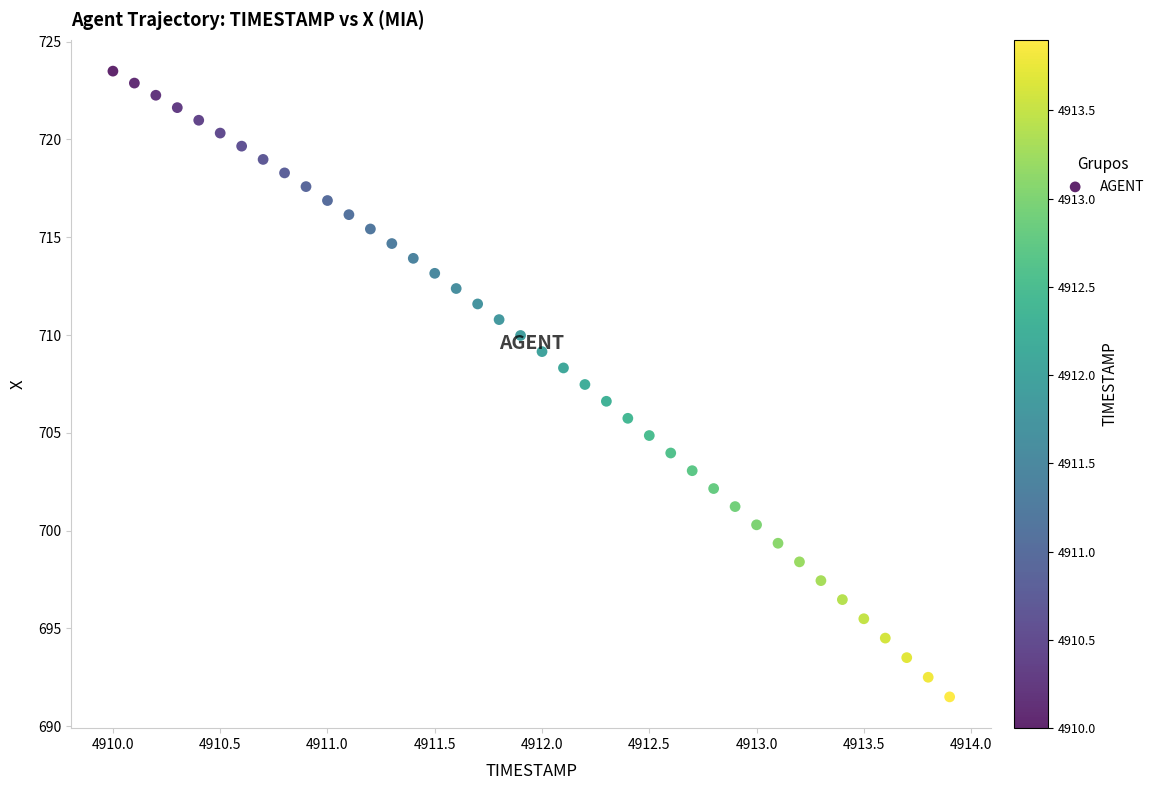

What is the range of X values (max minus min)?

3.9